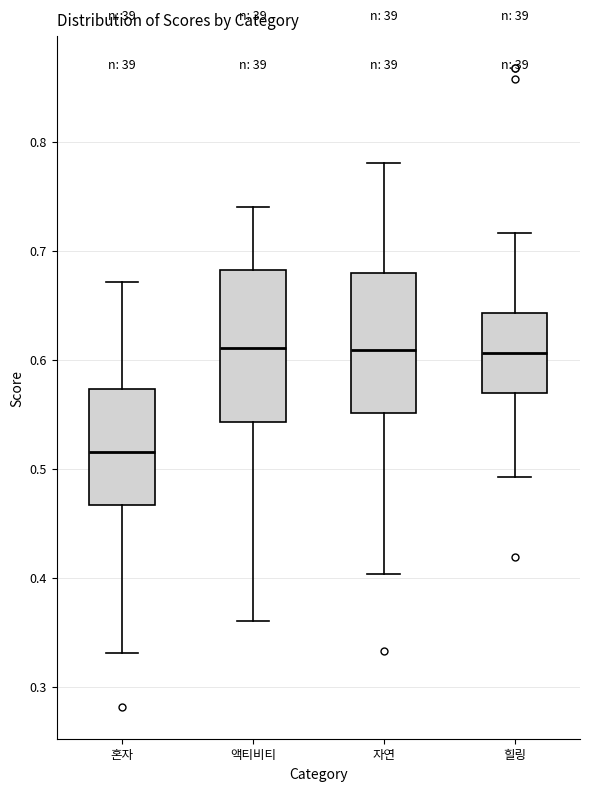

Reading left to right, transcribe this box plot: for each box, give where its median line is, the range the box spans, and where its two whiskers end, as read against the y-axis. The values are not printed on the chart, so give them approximately, as read against the axis.

혼자: median 0.52, box 0.47 to 0.57, whiskers 0.33 to 0.67
액티비티: median 0.61, box 0.54 to 0.68, whiskers 0.36 to 0.74
자연: median 0.61, box 0.55 to 0.68, whiskers 0.40 to 0.78
힐링: median 0.61, box 0.57 to 0.64, whiskers 0.49 to 0.72